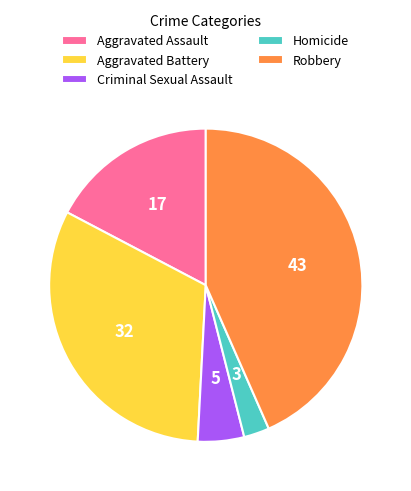

How many slices are in this pie chart?

5